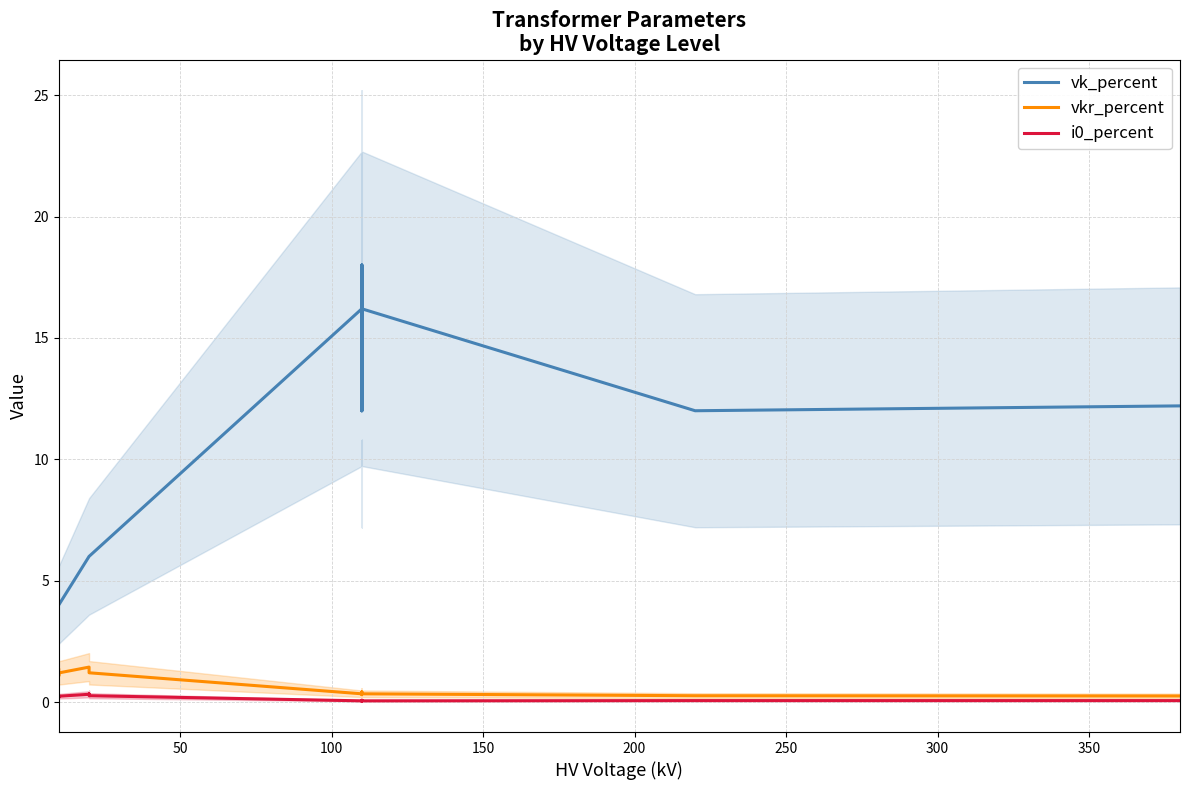

What is the difference between the maximum and minimum values in the i0_percent series?

0.3